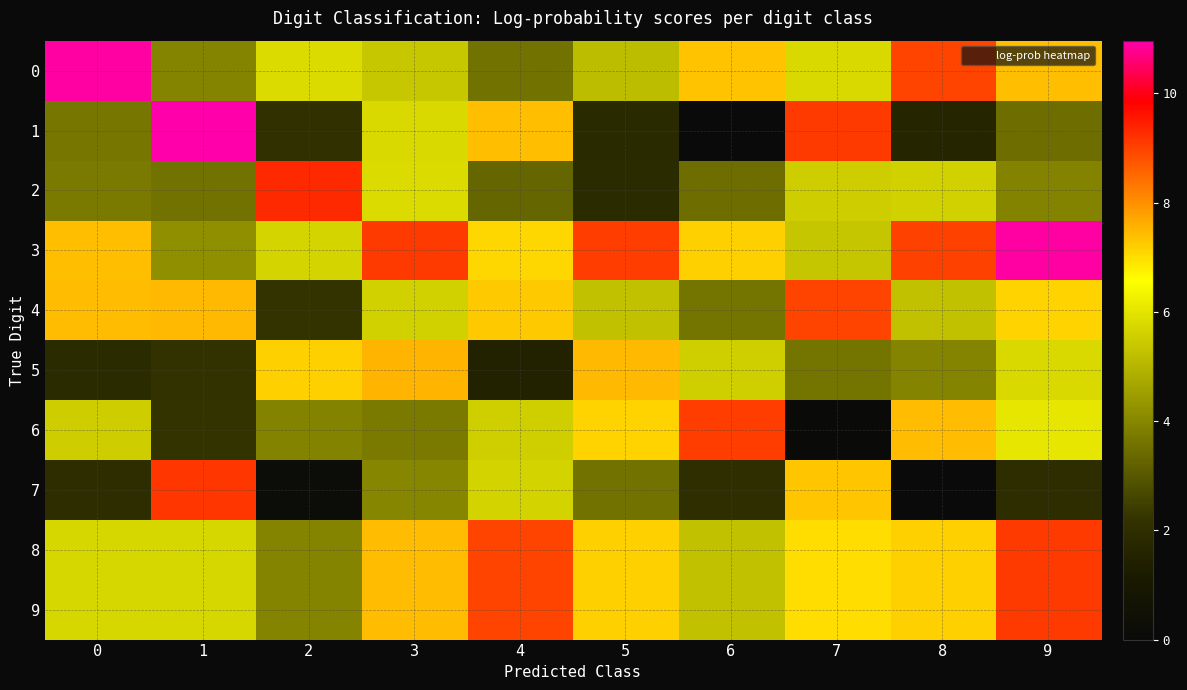

What is the total value across all series at 8?

56.2